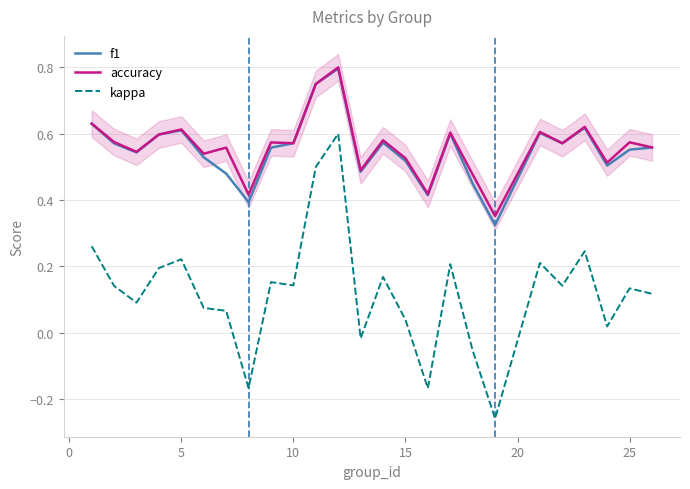

True or false: kappa and f1 intersect in this chart.

False